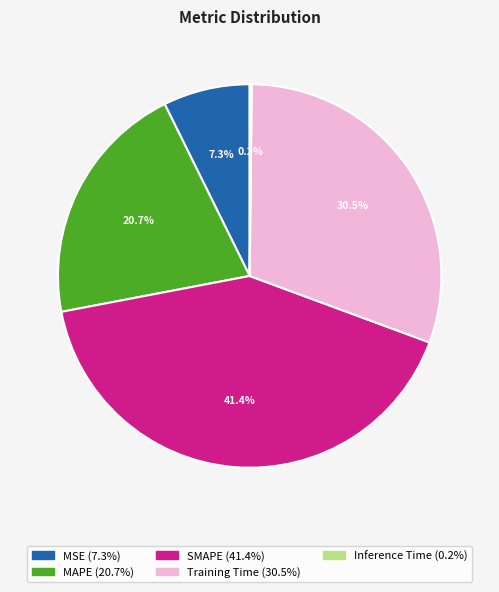

Which has a higher value, SMAPE or MSE?

SMAPE